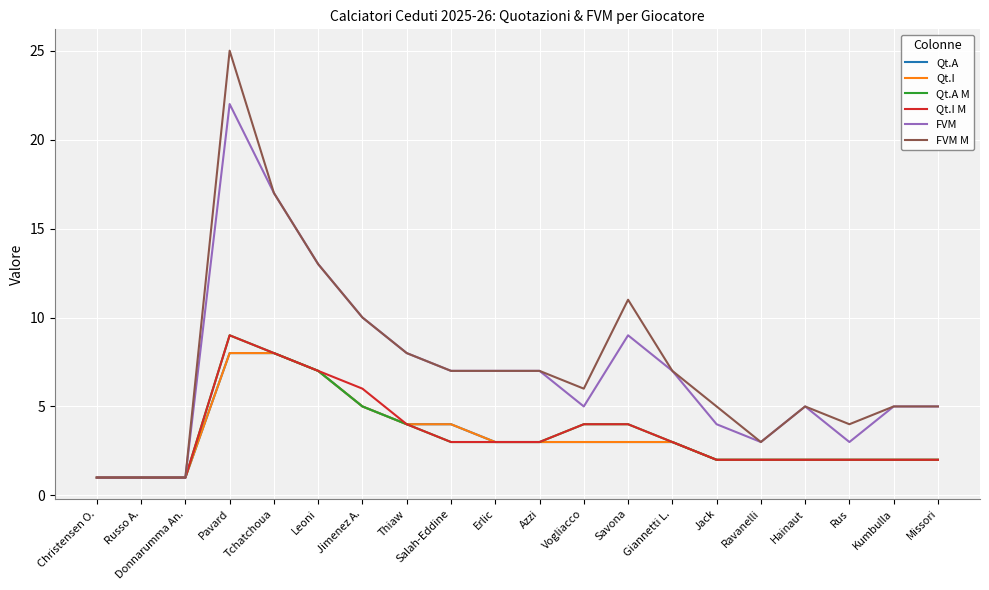

What position from the right is Giannetti L.?

7